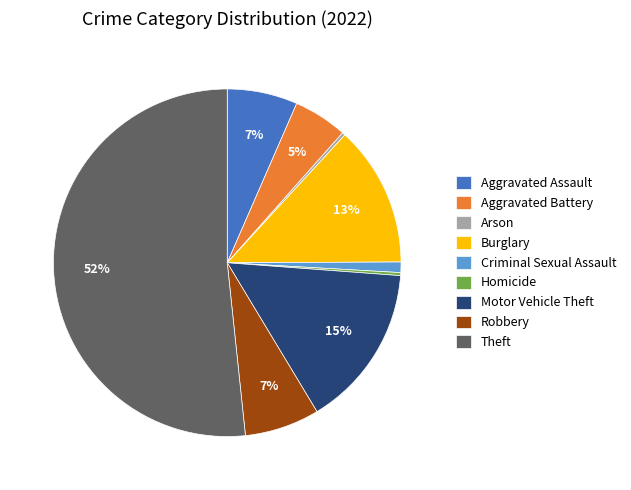

To the nearest percent, what is the average slice percentage?

11%